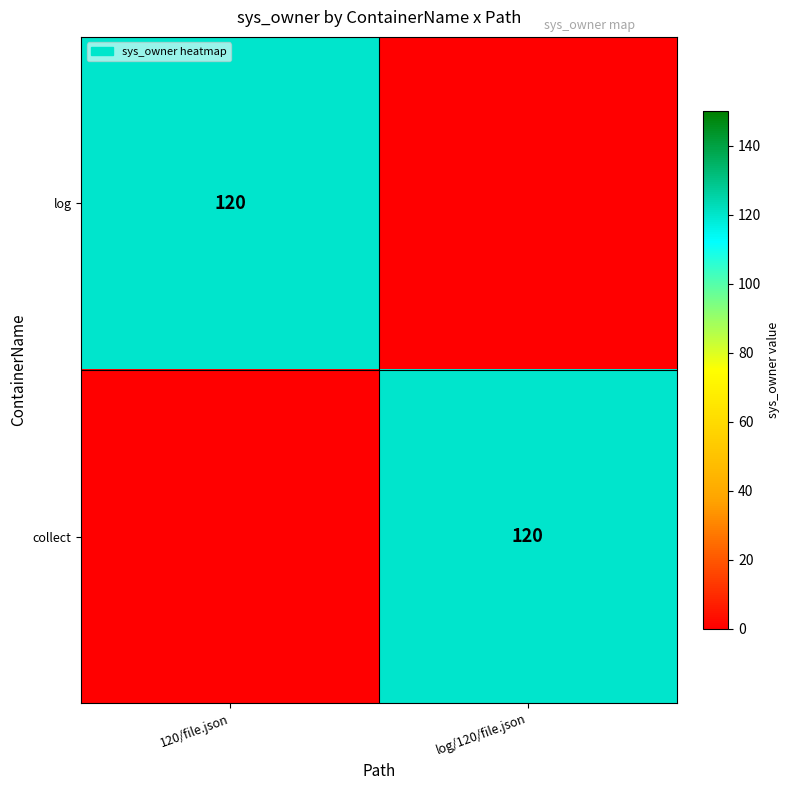

True or false: collect has a value of 210 at log/120/file.json.

False